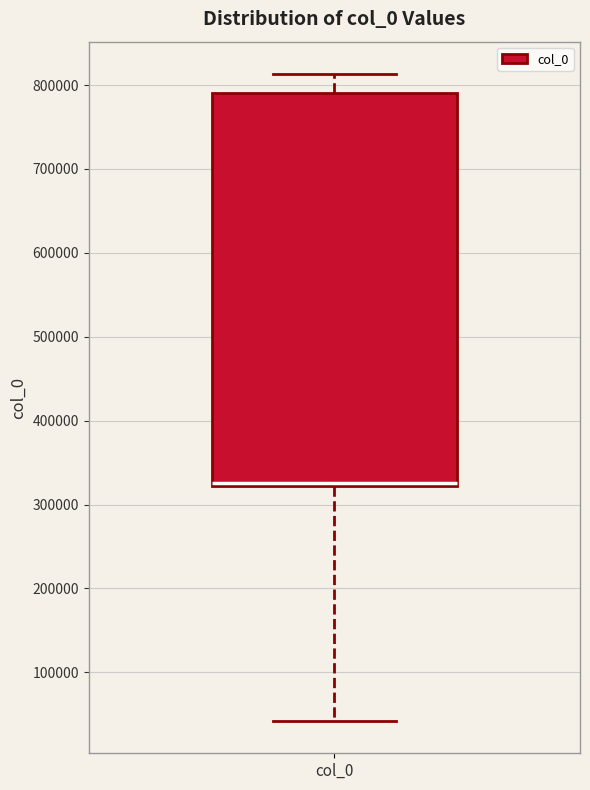

Read this box plot against the y-axis: the position of the median line, the range covered by the box, and the ends of both whiskers. The values are not printed on the chart, so give them approximately, as read against the axis.

median 330000, box 320000 to 790000, whiskers 40000 to 810000